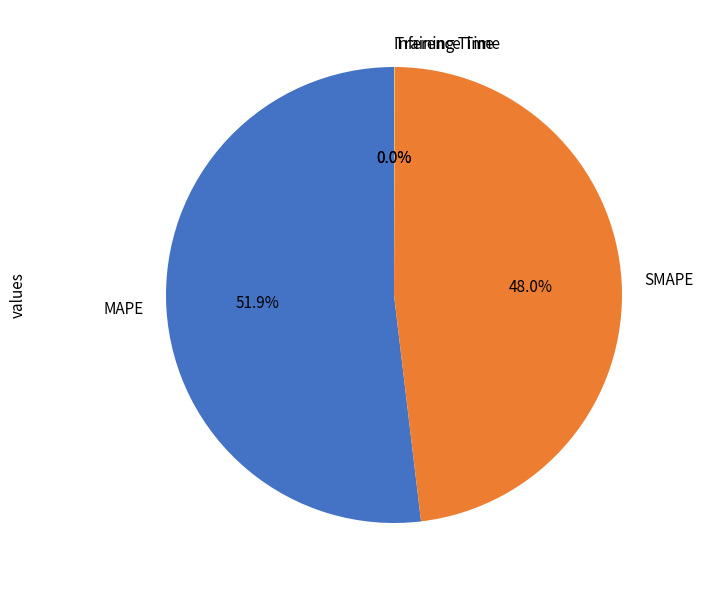

What is the largest slice in the pie chart?

MAPE